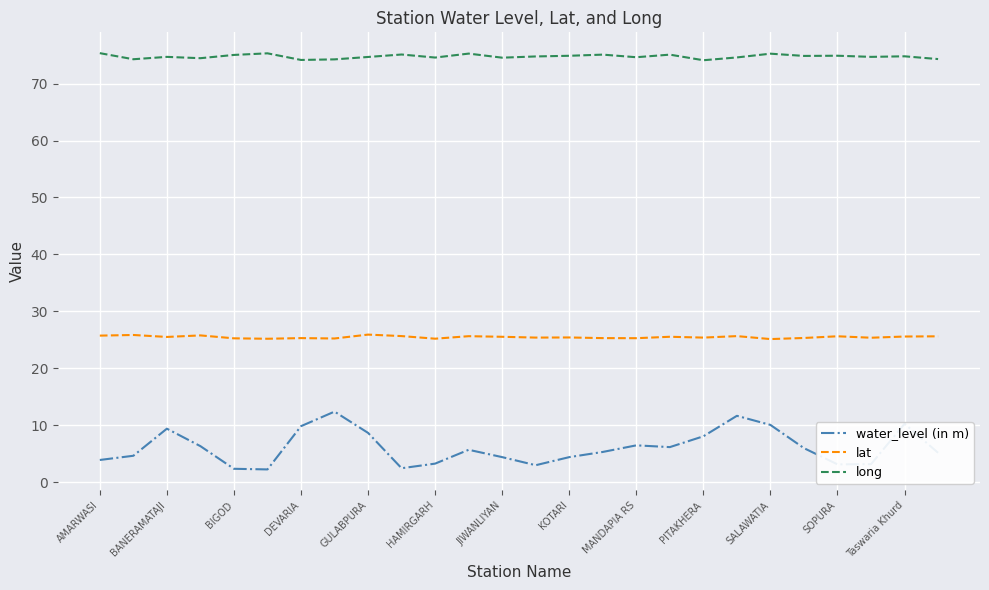

Which series has the largest range (max minus min)?

water_level (in m)